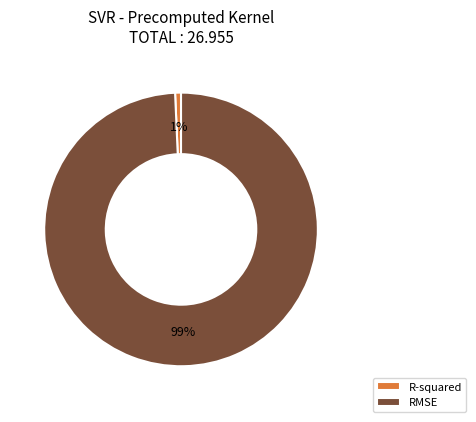

To the nearest percent, what is the combined percentage of RMSE and R-squared?

100%